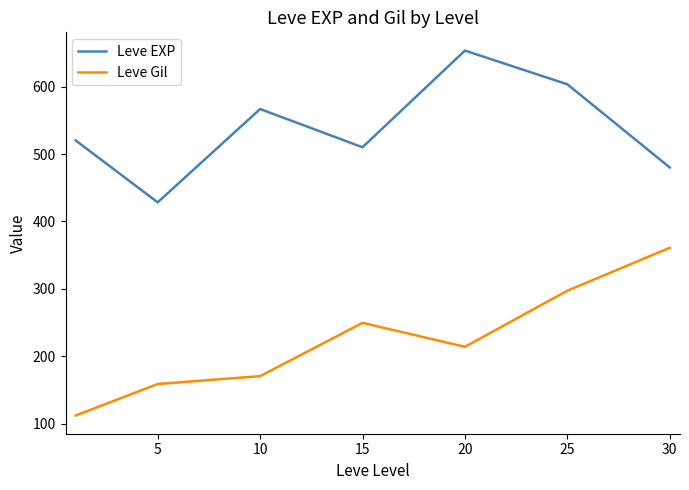

True or false: Leve Gil has more than 0 points higher than both neighbors.

True